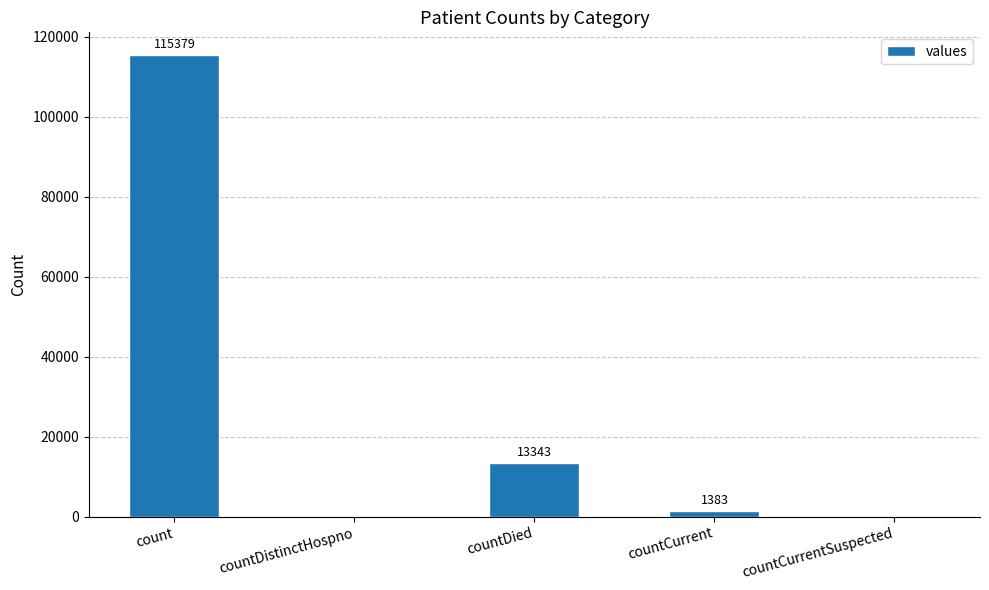

What is the sum of all values?

130105